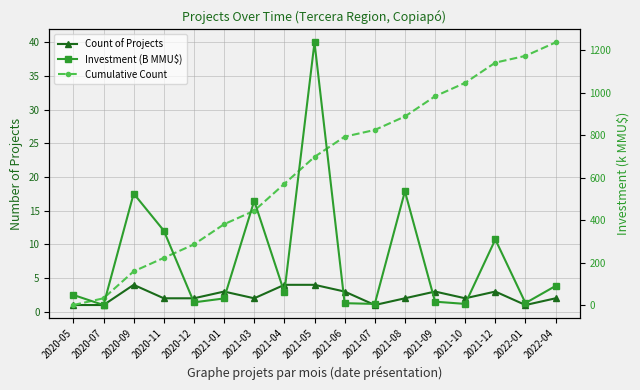

Is the value of Cumulative Count at 2021-06 greater than the value of Count of Projects at 2021-10?

Yes